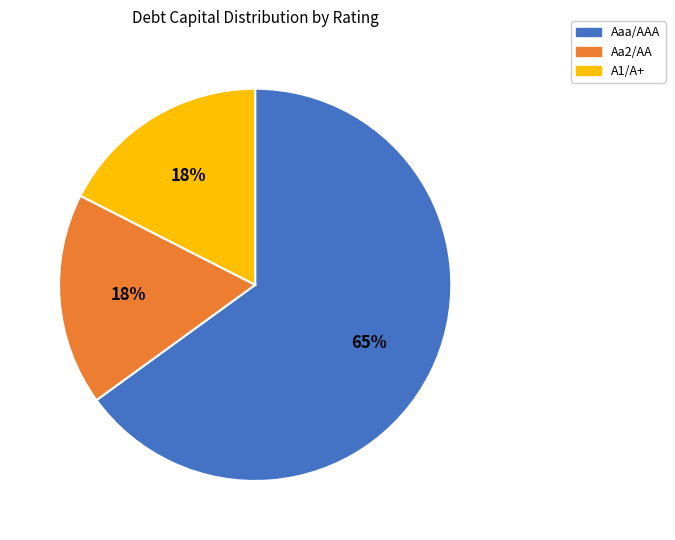

To the nearest percent, what is the difference between the largest and smallest slice percentages?

47%